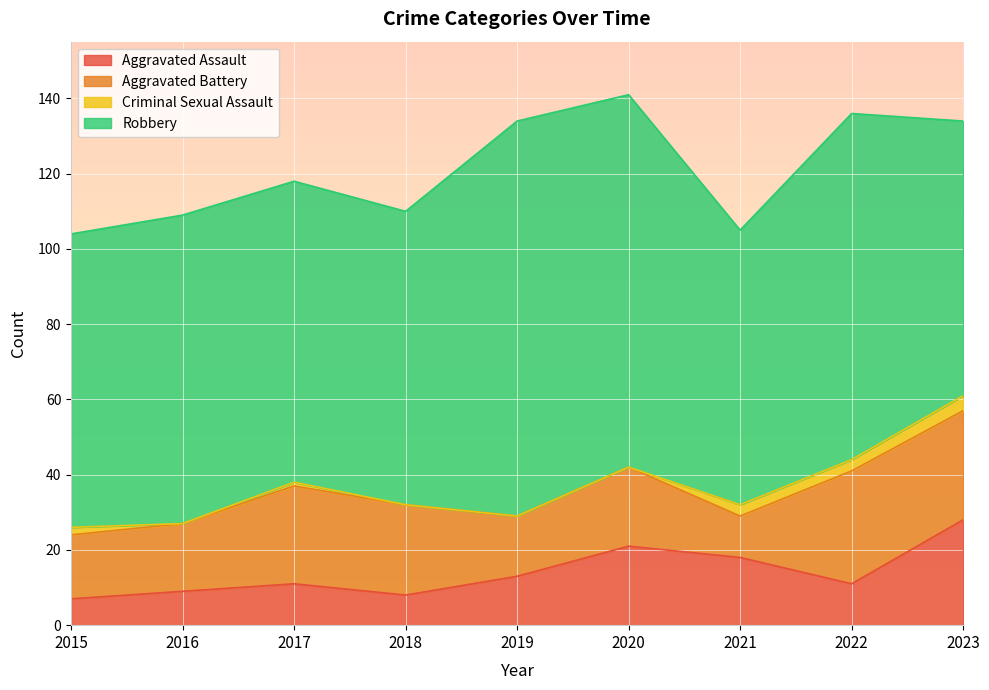

How many distinct data groups are displayed?

4